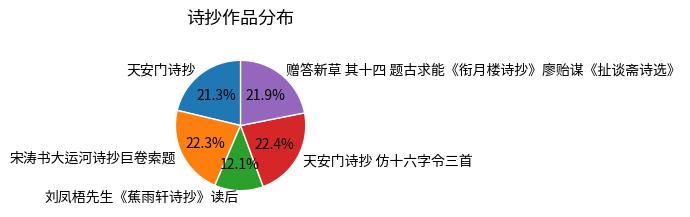

Do 刘凤梧先生《蕉雨轩诗抄》读后 and 赠答新草 其十四 题古求能《衔月楼诗抄》廖贻谋《扯谈斋诗选》 together represent more than half of the pie?

No